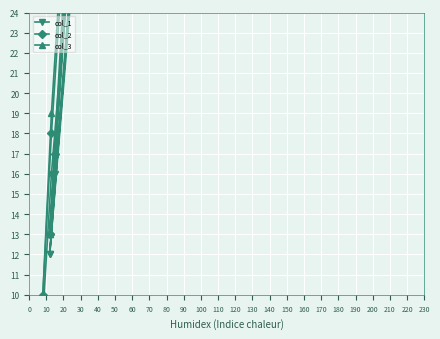

The value of col_2 at 0 is 18. True or false?

False